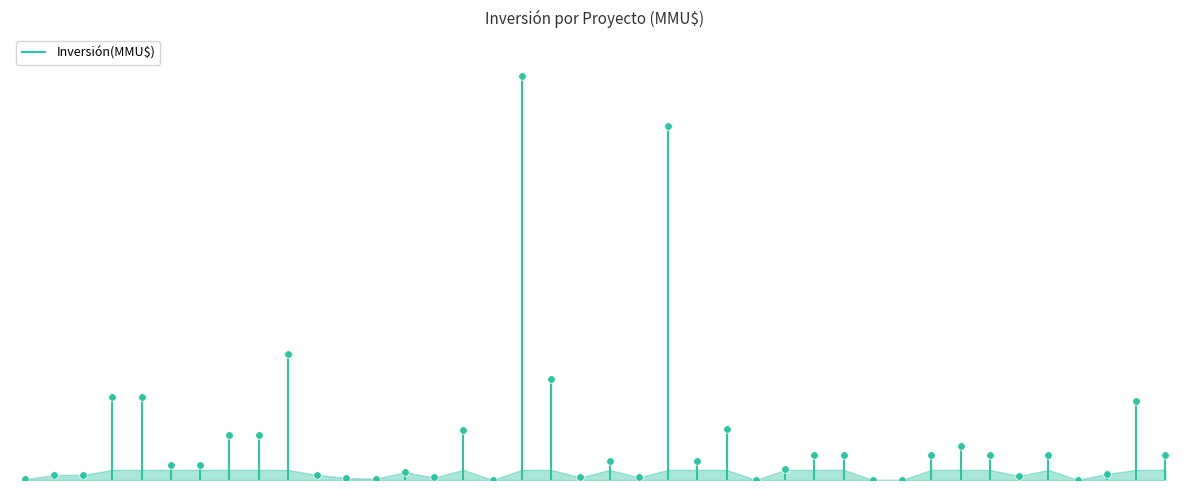

What is the change in value from 16 to 21?

-6203